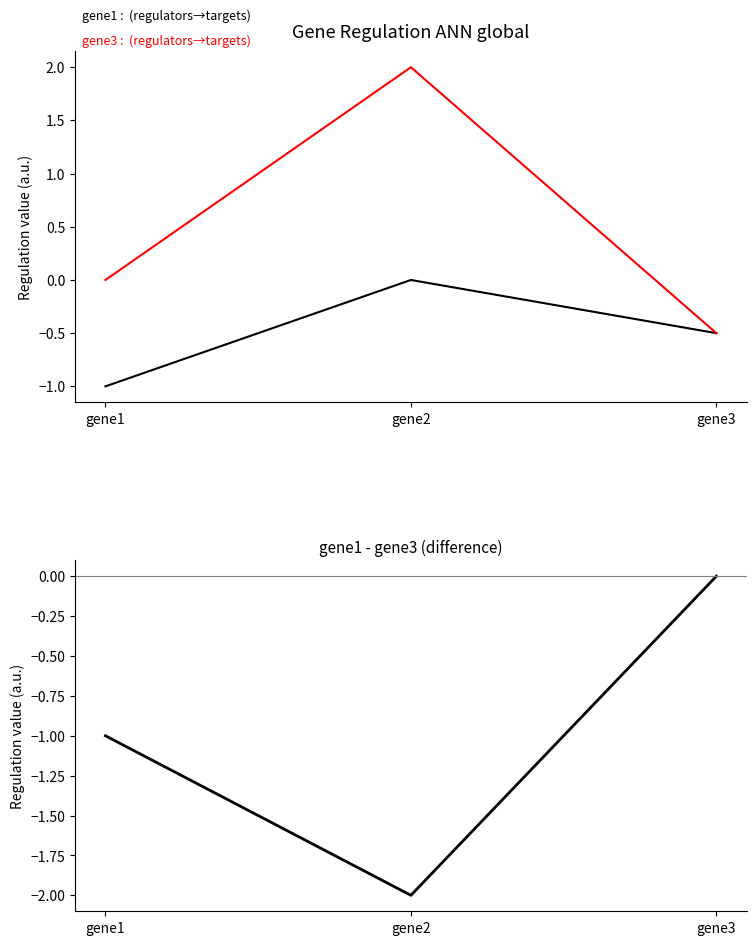

What value does the gene1 - gene3 series have at gene2?

-2.0